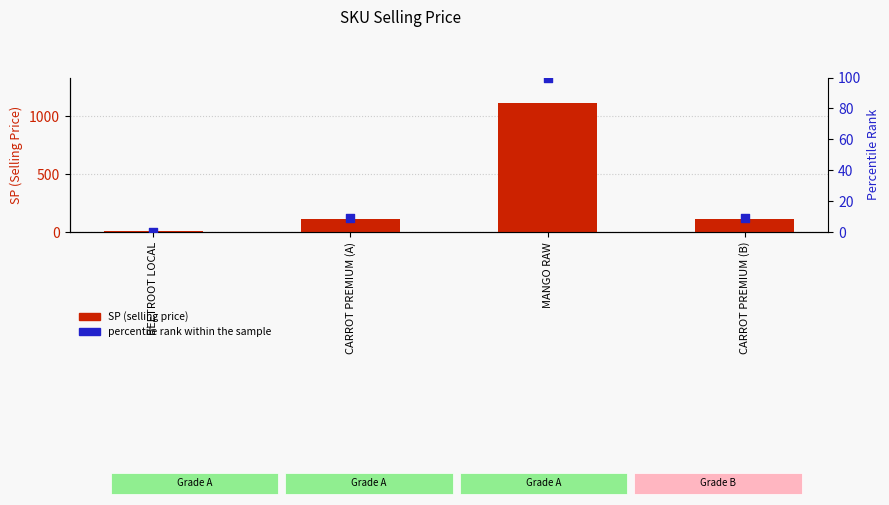

Is the value of percentile rank within the sample at CARROT PREMIUM (B) greater than the value of SP (selling price) at MANGO RAW?

No